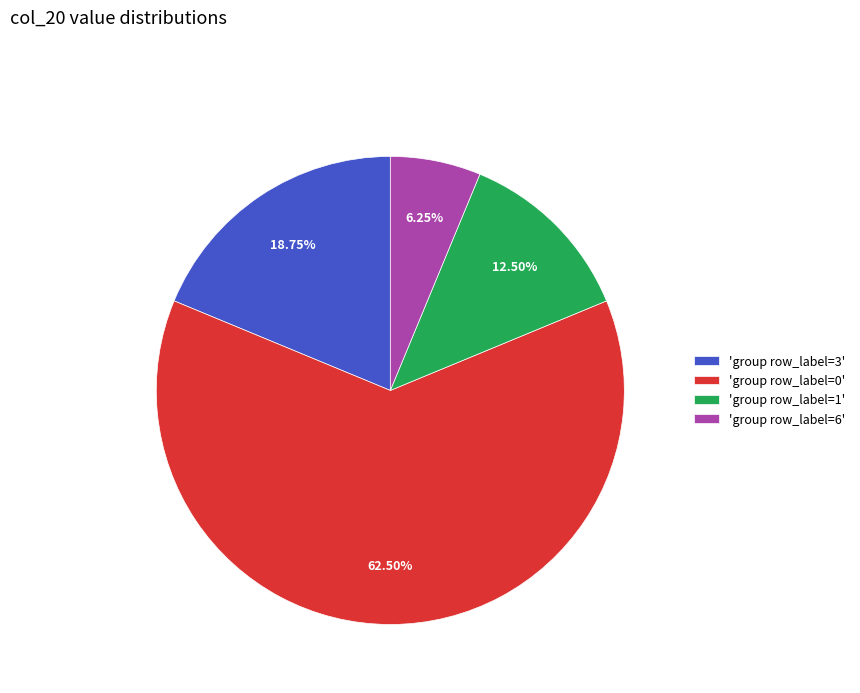

Do 'group row_label=3' and 'group row_label=0' together represent more than half of the pie?

Yes